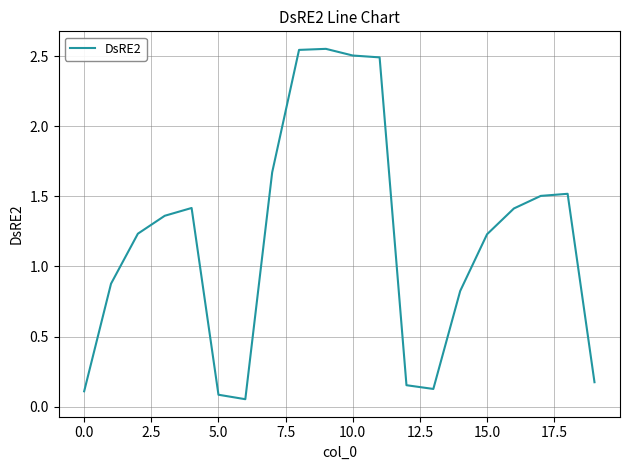

How many lines are shown in the chart?

1